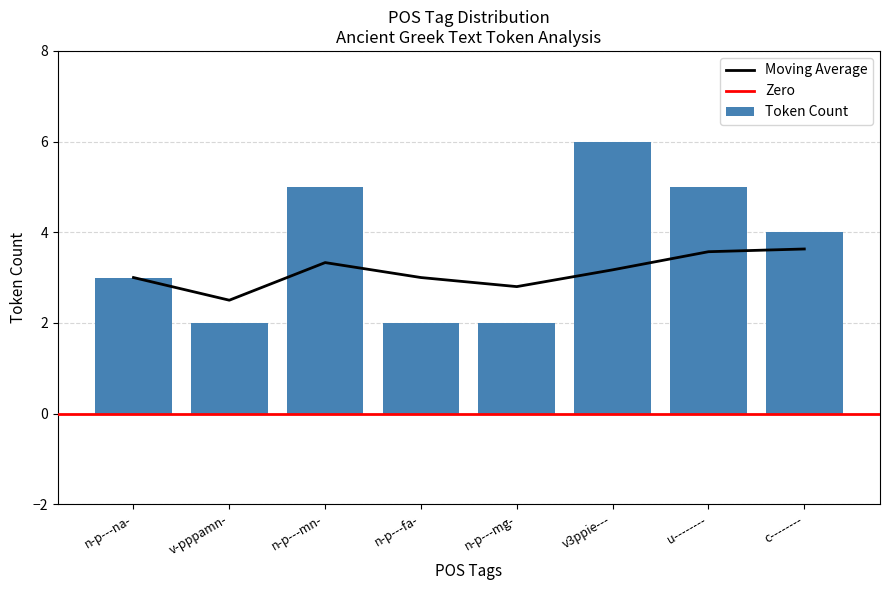

What is the smallest value displayed?

2